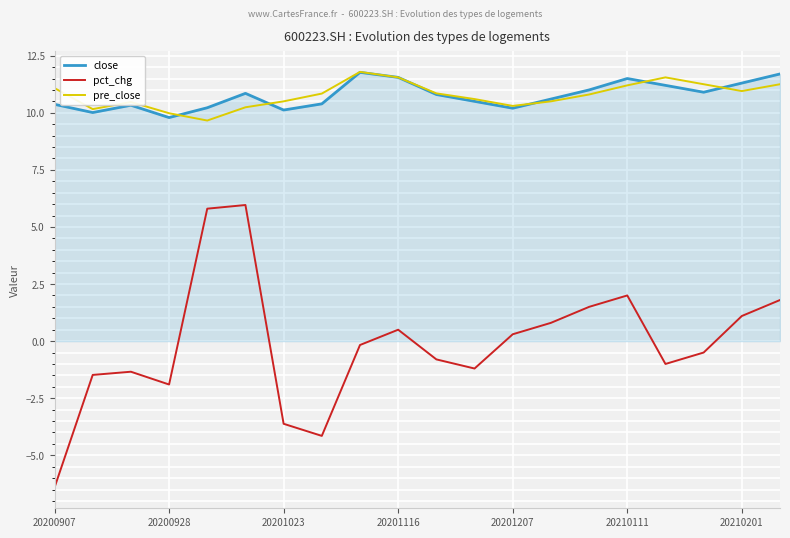

What is the minimum value shown in the chart?

-6.4